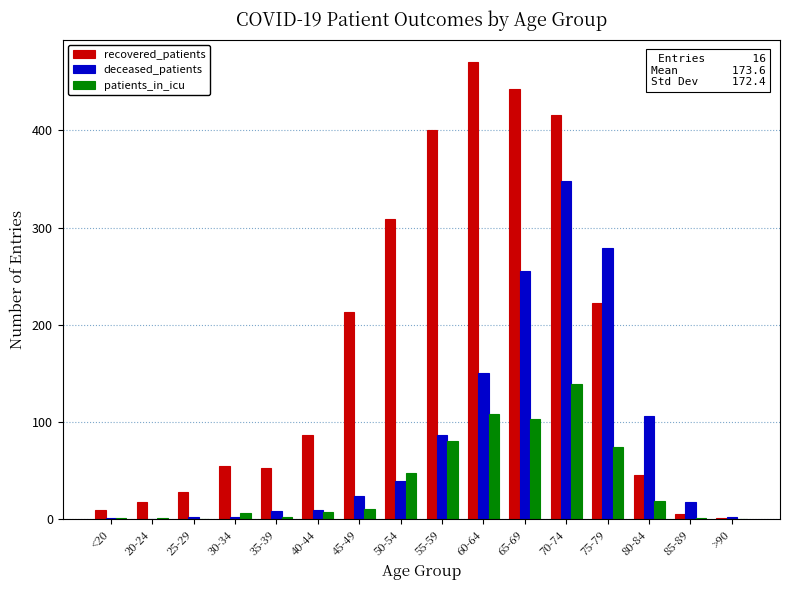

What is the maximum value for patients_in_icu?

139